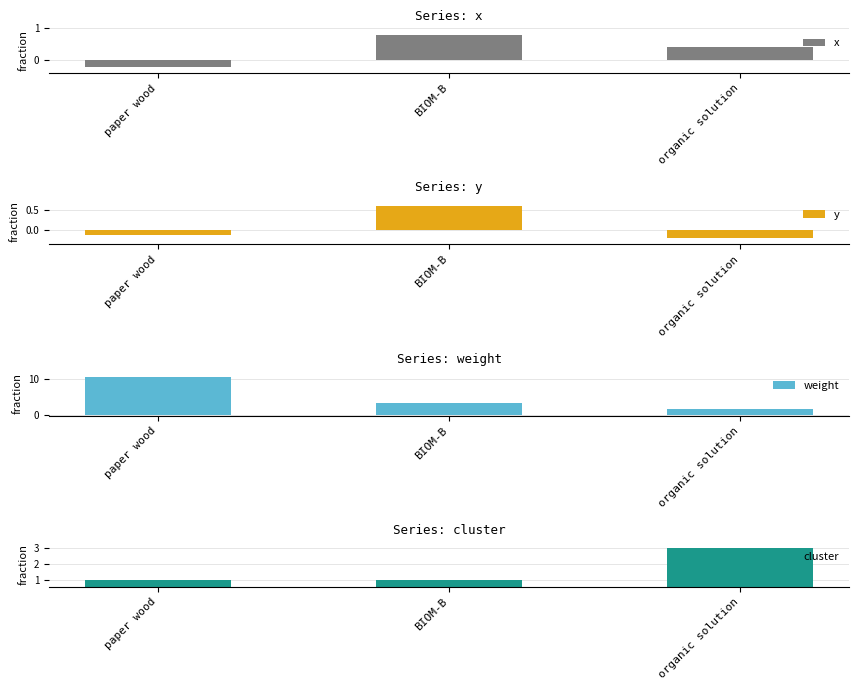

How many categories are shown in the chart?

3